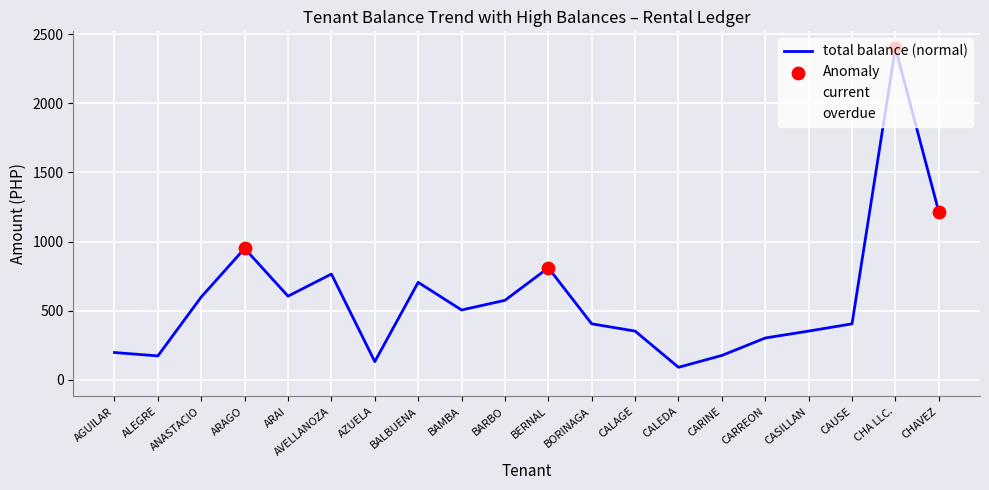

What is the total value across all series at AVELLANOZA?

1530.0